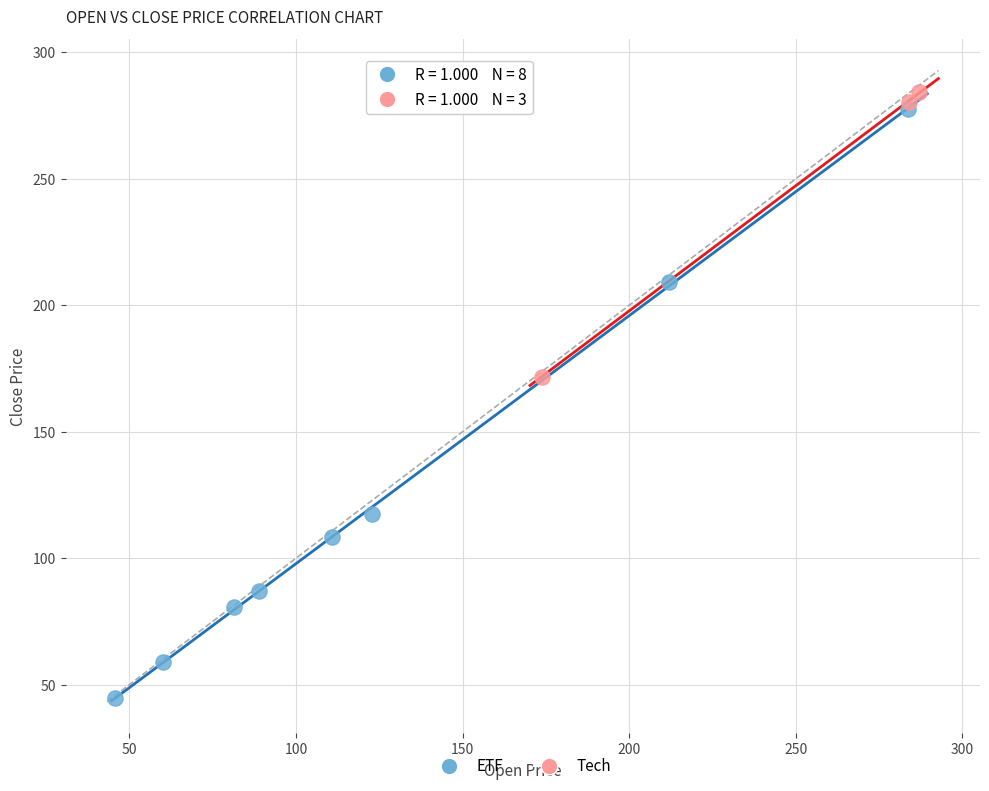

Which series contains the lowest Y value?

ETF